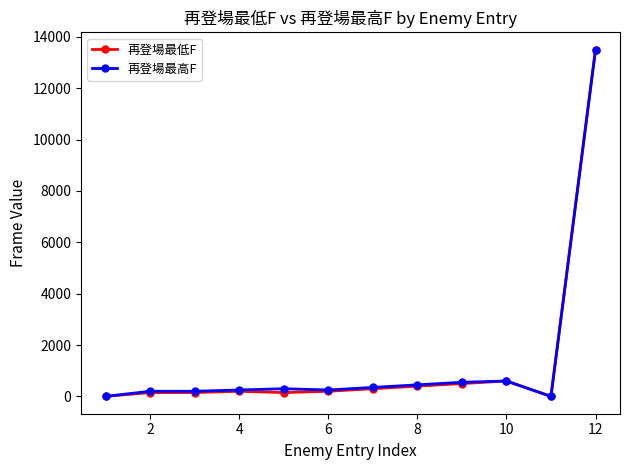

What is the highest value of the 再登場最高F series?

13500